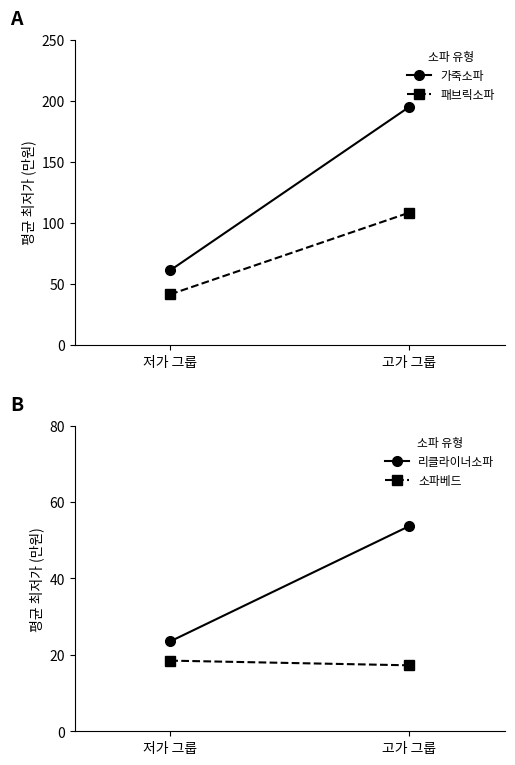

What is the highest value of the 패브릭소파 series?

108.5